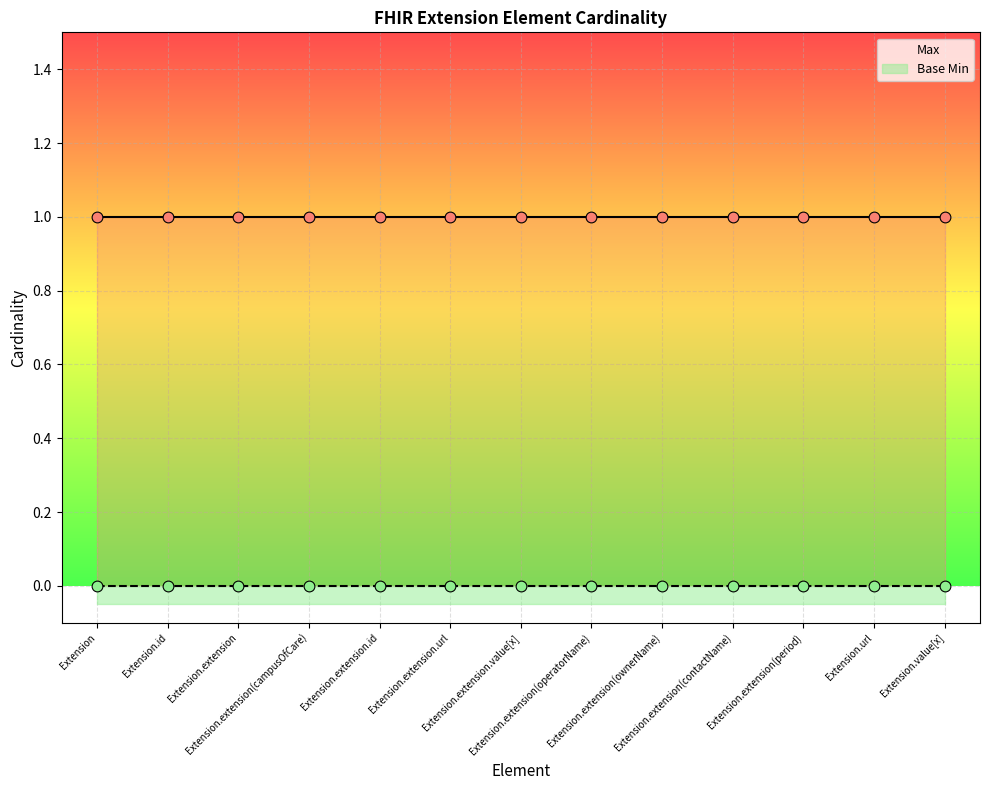

Which series has the largest total across all categories?

Max